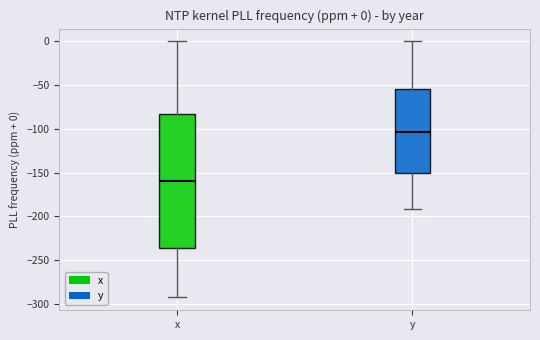

Which box has the lowest median line?

x